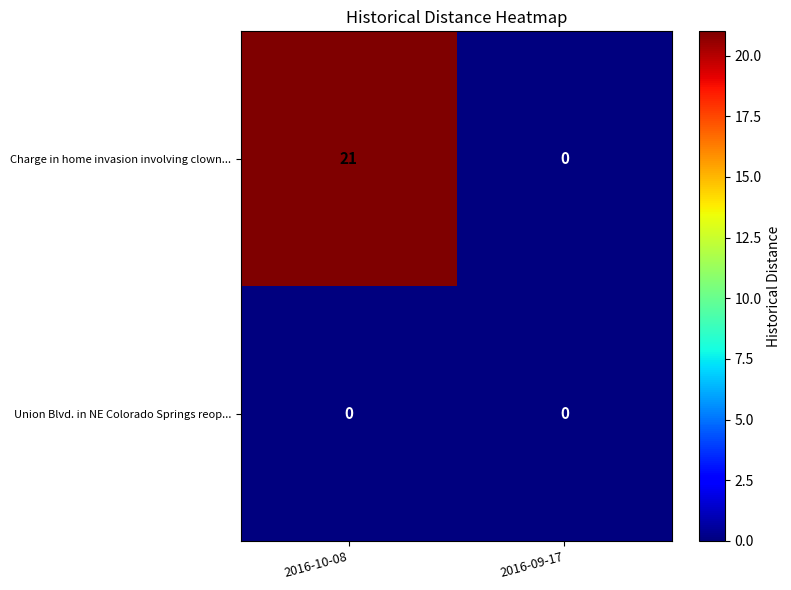

Which series has the largest total across all categories?

Charge in home invasion involving clown...